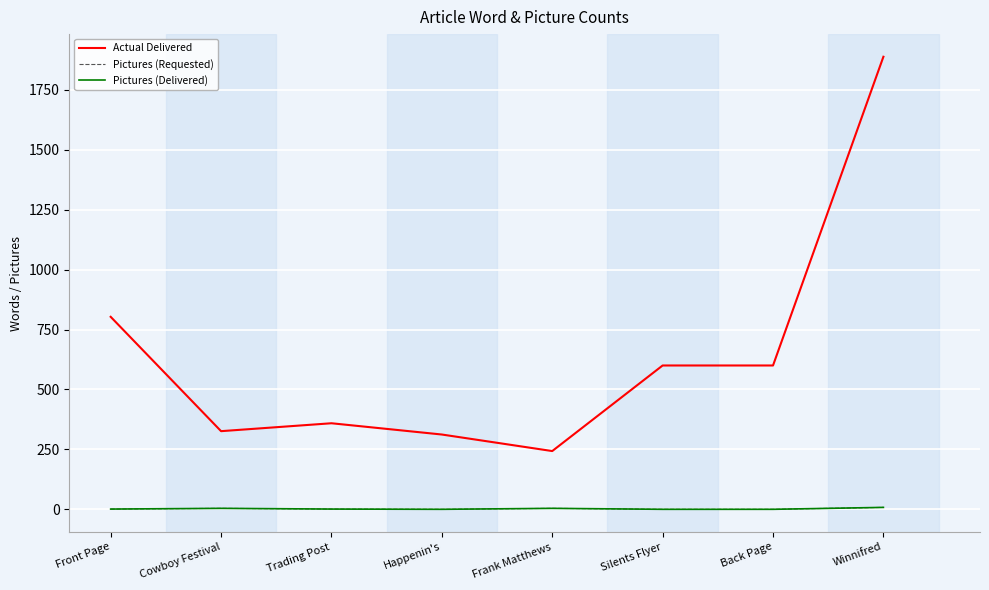

What is the maximum value for Actual Delivered?

1888